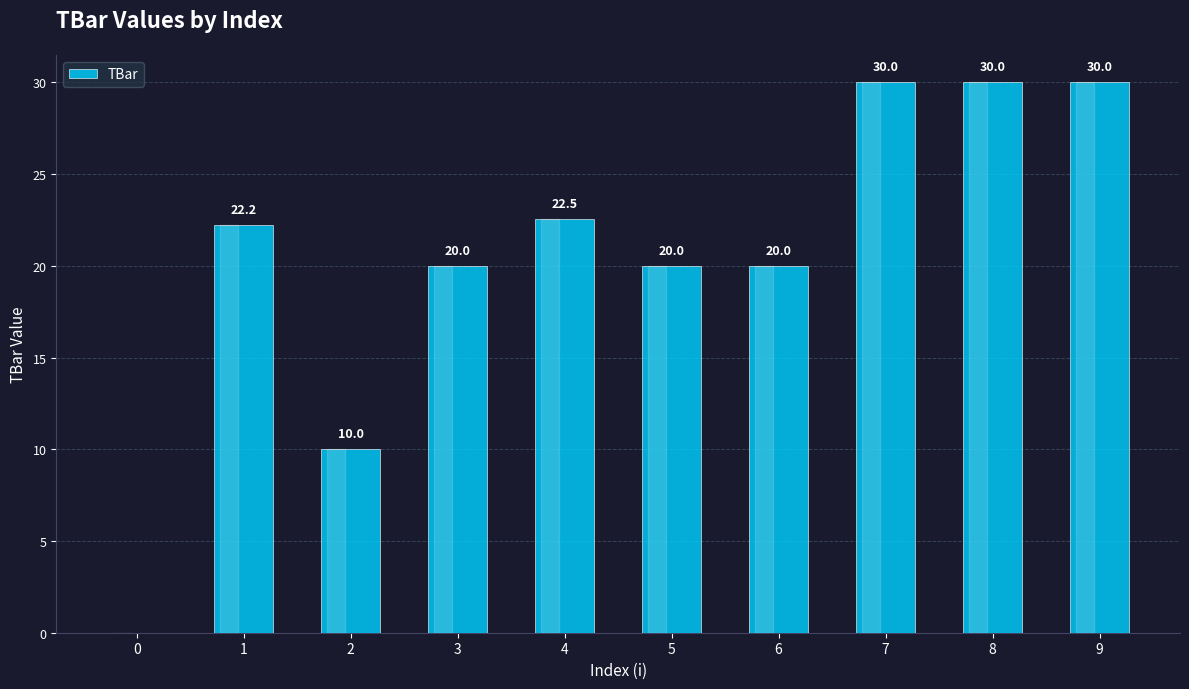

Reading left to right, extract all data points from this chart.

0=0.0	1=22.2	2=10.0	3=20.0	4=22.5	5=20.0	6=20.0	7=30.0	8=30.0	9=30.0